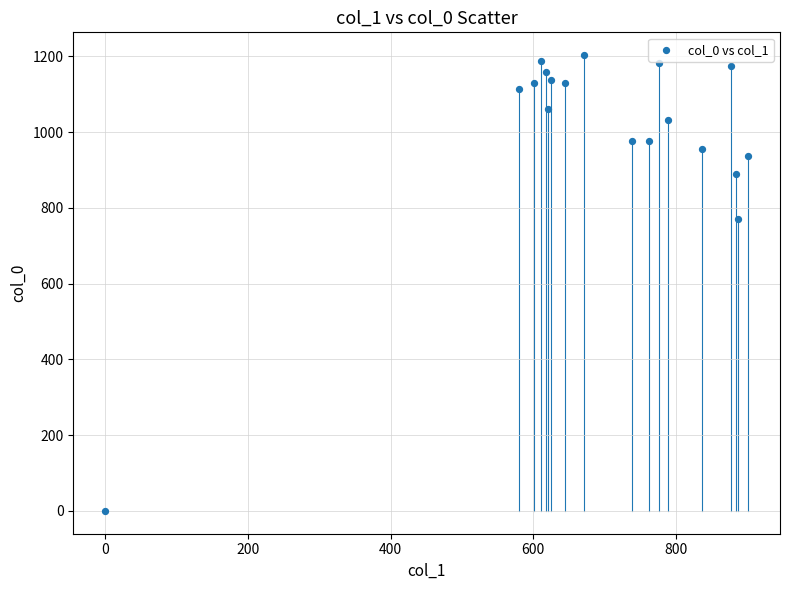

What is the range of Y values (max minus min)?

1203.3